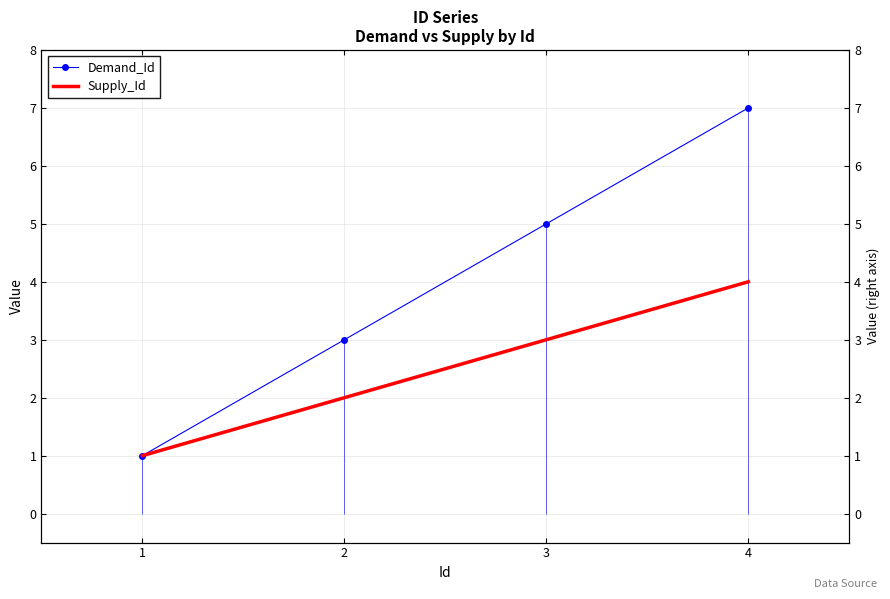

What is the difference between the Demand_Id values at 2 and 3?

2